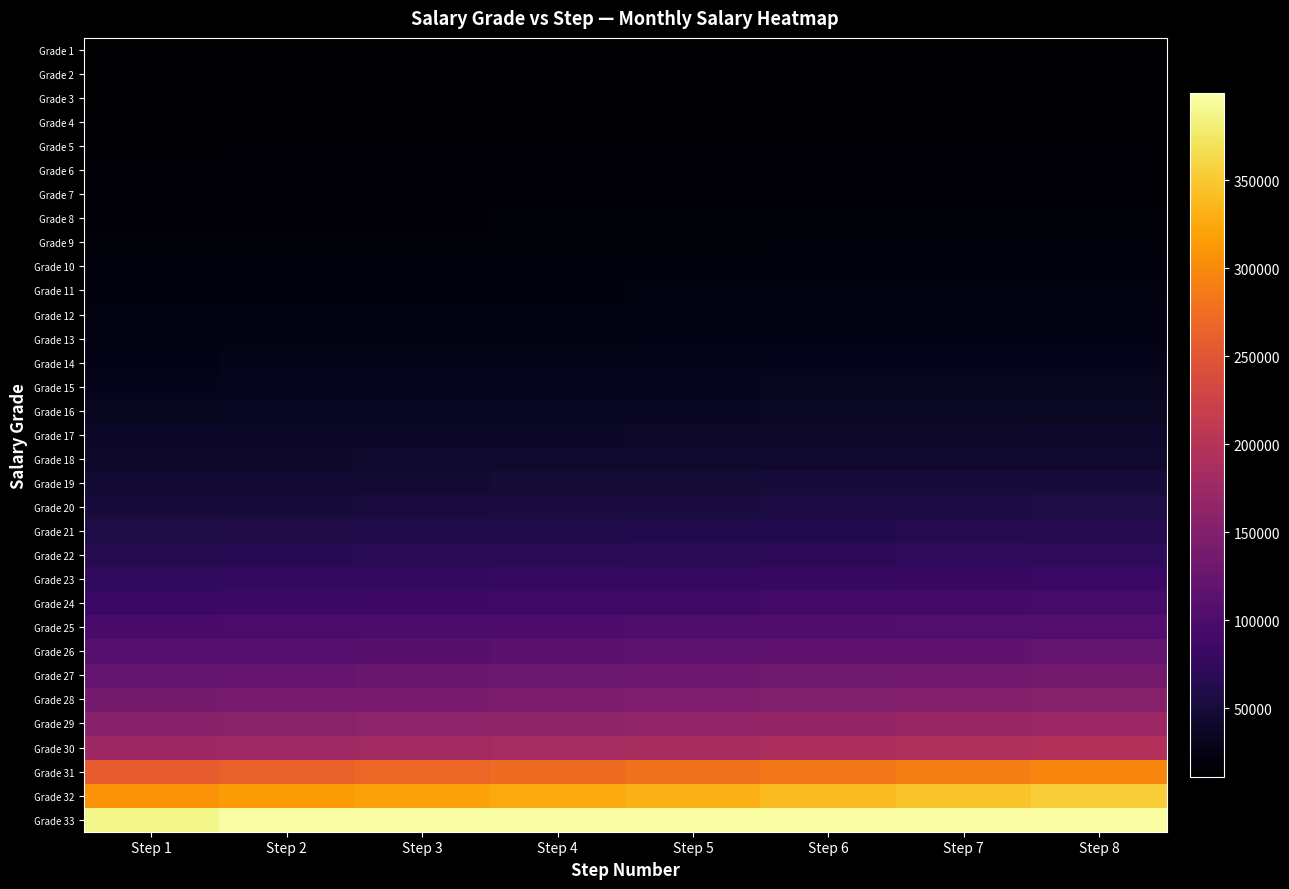

Which series has the largest range (max minus min)?

Grade 32